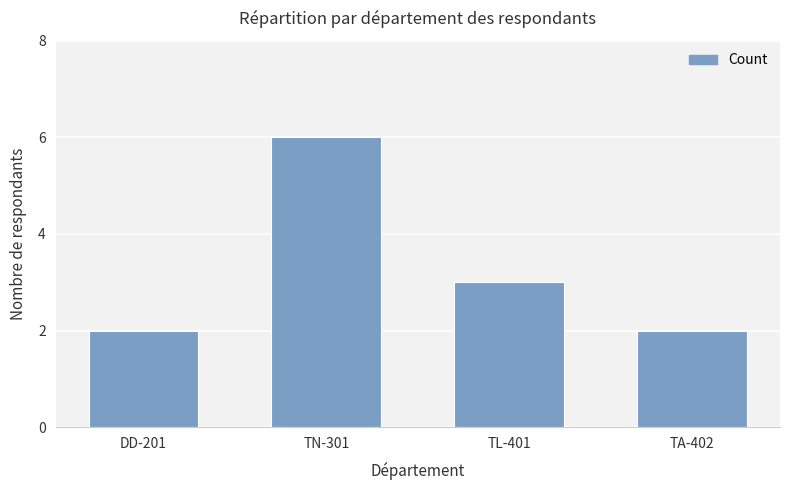

What is the difference between the values at TN-301 and DD-201?

4